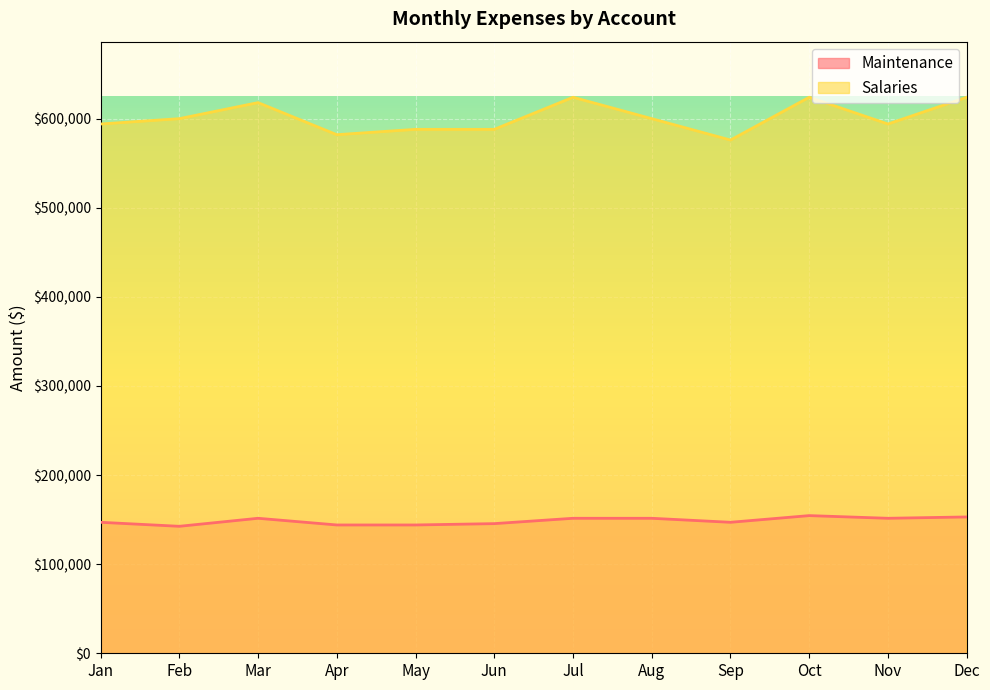

List the series in order of their overall mean, highest first.

Salaries, Maintenance